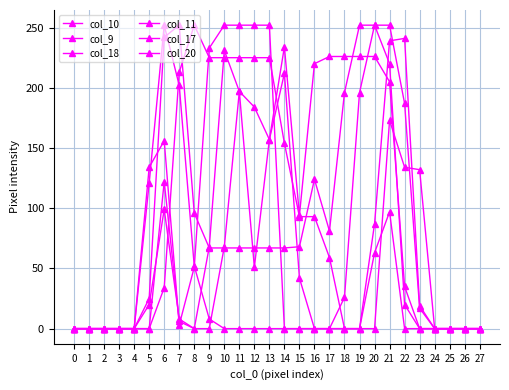

Reading right to left, what are all the values shown in this chart?

col_10: 0	0	0	0	19	241	239	87	0	0	0	0	42	212	157	184	197	231	68	0	8	99	20	0	0	0	0	0
col_9: 0	0	0	0	0	35	205	226	226	226	226	220	94	234	157	51	197	68	0	0	6	122	0	0	0	0	0	0
col_18: 0	0	0	0	0	20	220	252	252	196	81	124	68	67	67	67	67	67	67	96	252	242	25	0	0	0	0	0
col_11: 0	0	0	0	132	134	173	0	0	0	0	0	0	0	252	252	252	252	233	51	3	156	134	0	0	0	0	0
col_17: 0	0	0	0	17	187	252	252	196	26	0	0	0	0	0	0	0	0	8	52	202	252	121	0	0	0	0	0
col_20: 0	0	0	0	0	0	97	63	0	0	59	93	93	154	225	225	225	225	225	252	213	34	0	0	0	0	0	0